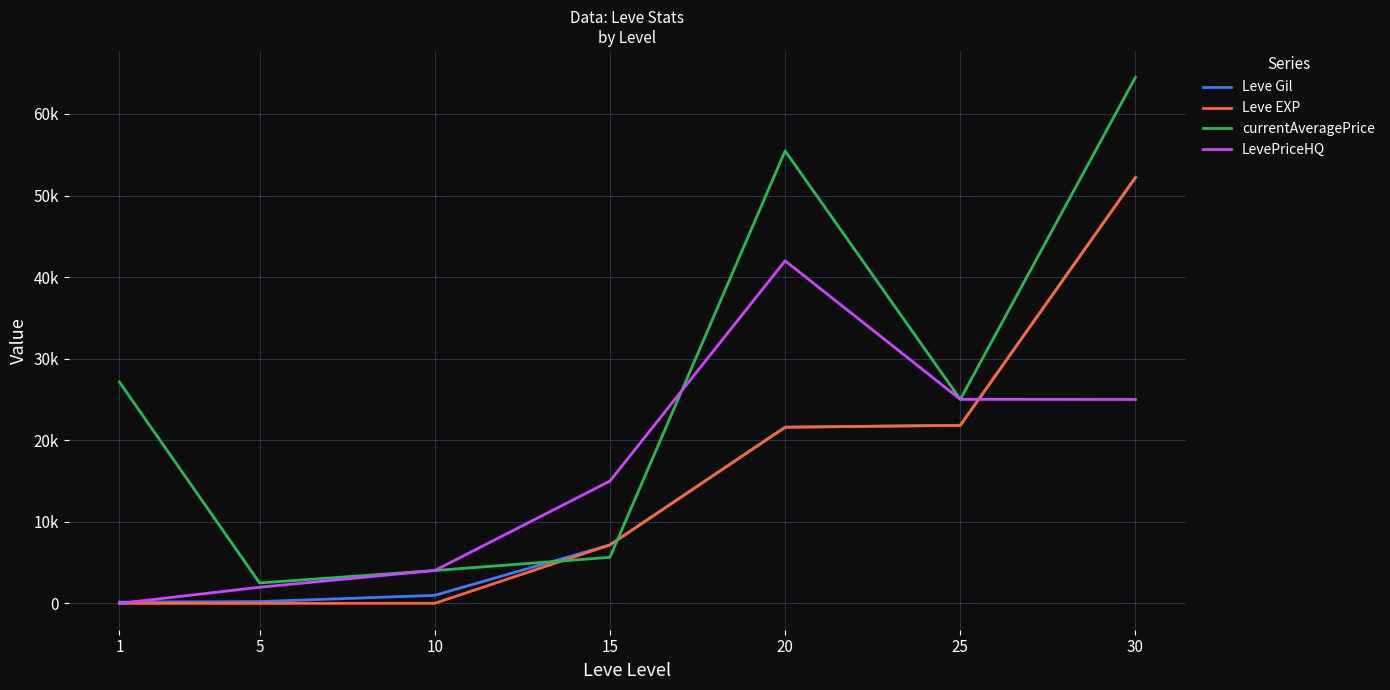

Is this an area chart (filled region under the line)?

No